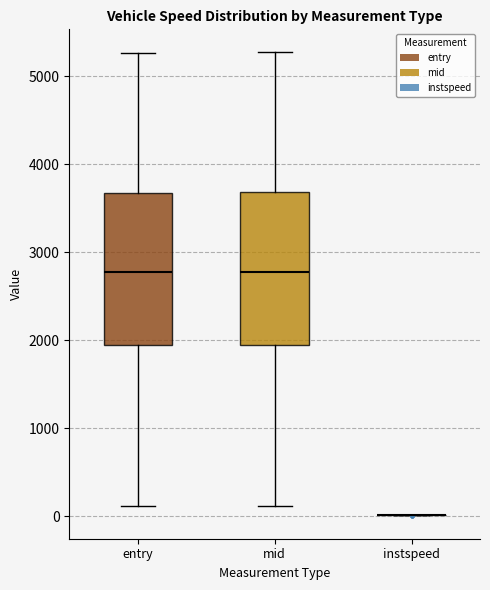

Reading left to right, read every box against the y-axis: the position of its median line, the range the box covers, and the ends of its whiskers. The values are not printed on the chart, so give them approximately, as read against the axis.

entry: median 2800, box 1900 to 3700, whiskers 100 to 5300
mid: median 2800, box 1900 to 3700, whiskers 100 to 5300
instspeed: box collapsed to a line at 0, whiskers 0 to 0